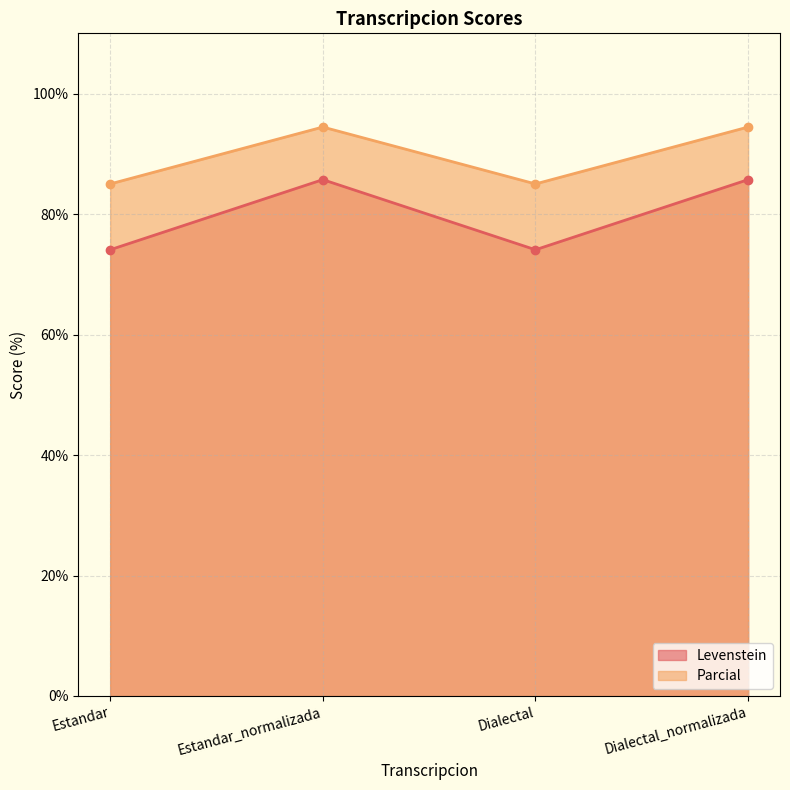

At which category is the sum across all series the highest?

Estandar_normalizada